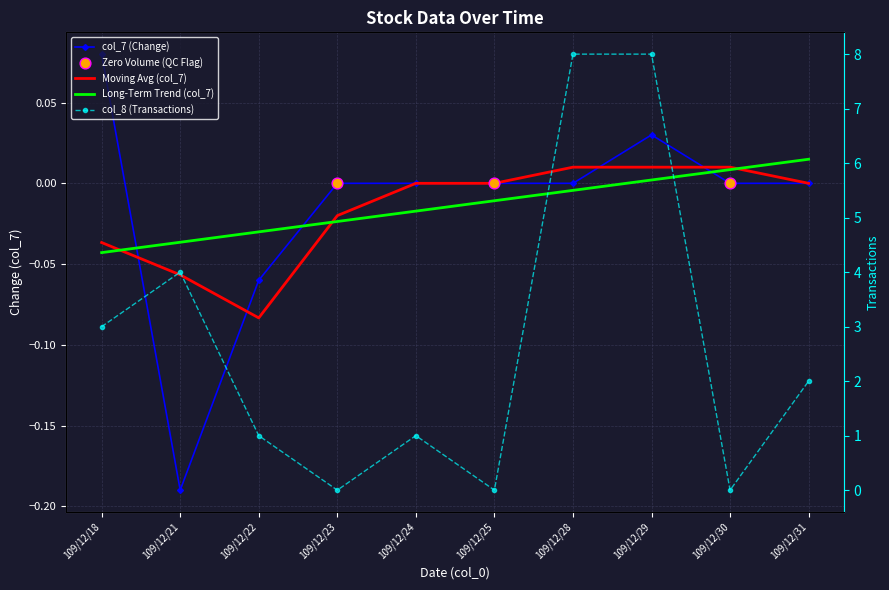

Which series has the largest total across all categories?

col_8 (Transactions)